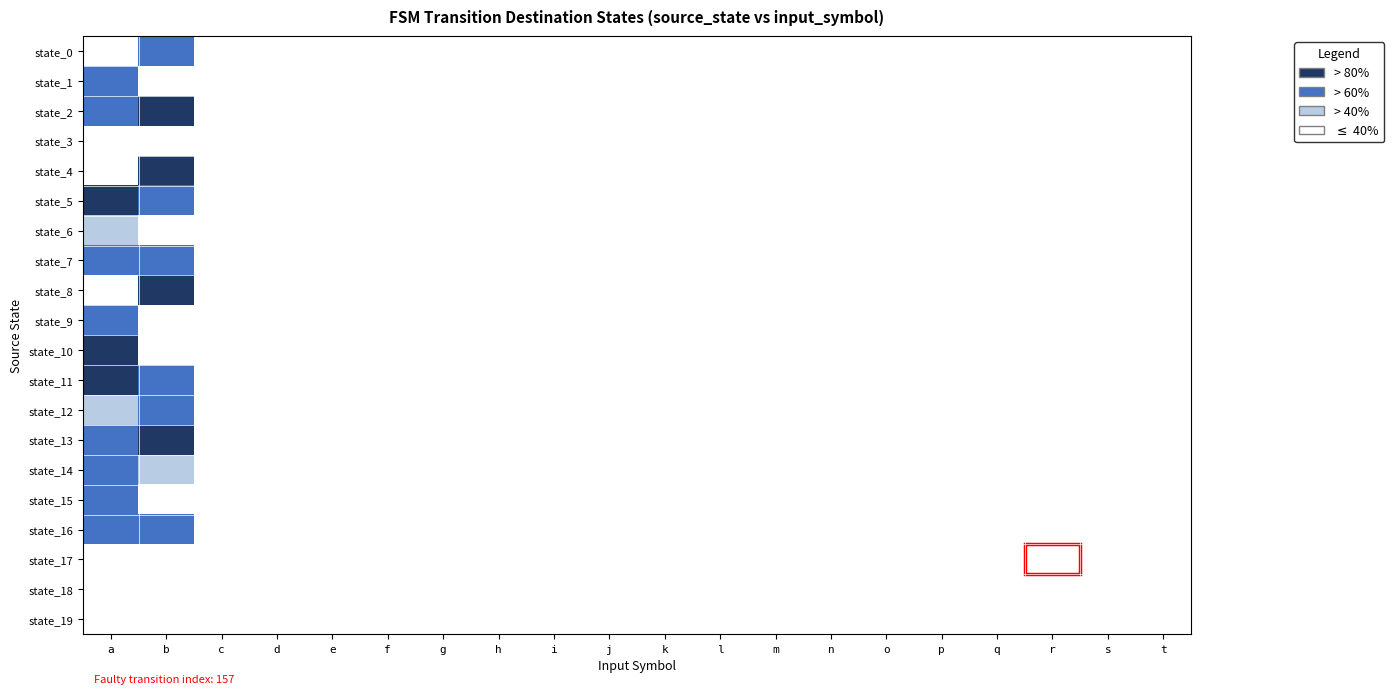

Which category has the lowest value in the state_0 series?

a